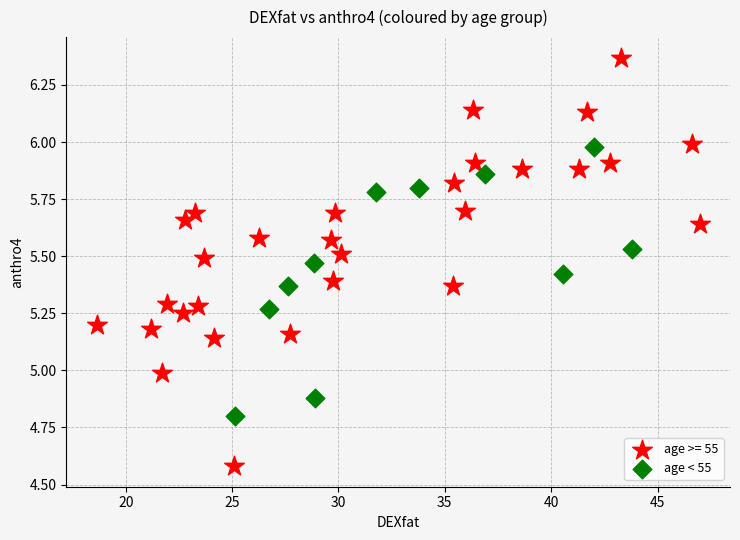

Which series contains the lowest Y value?

age >= 55